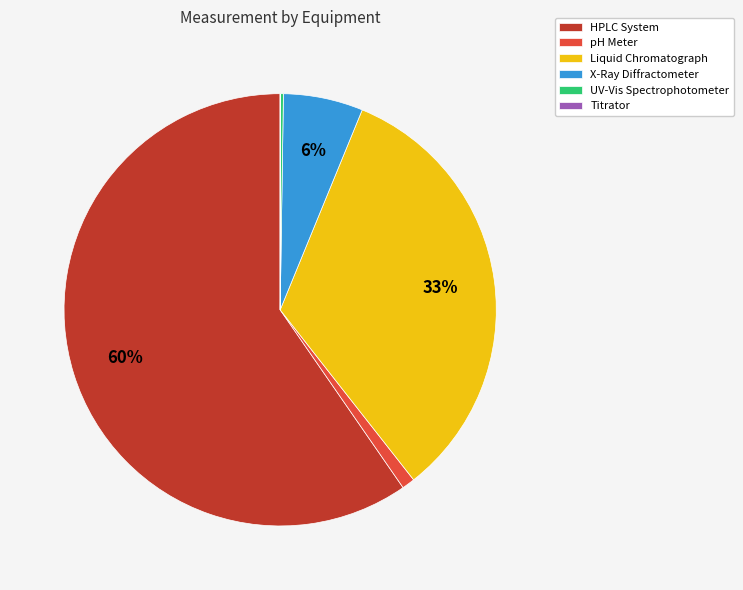

Do Liquid Chromatograph and HPLC System together represent more than half of the pie?

Yes